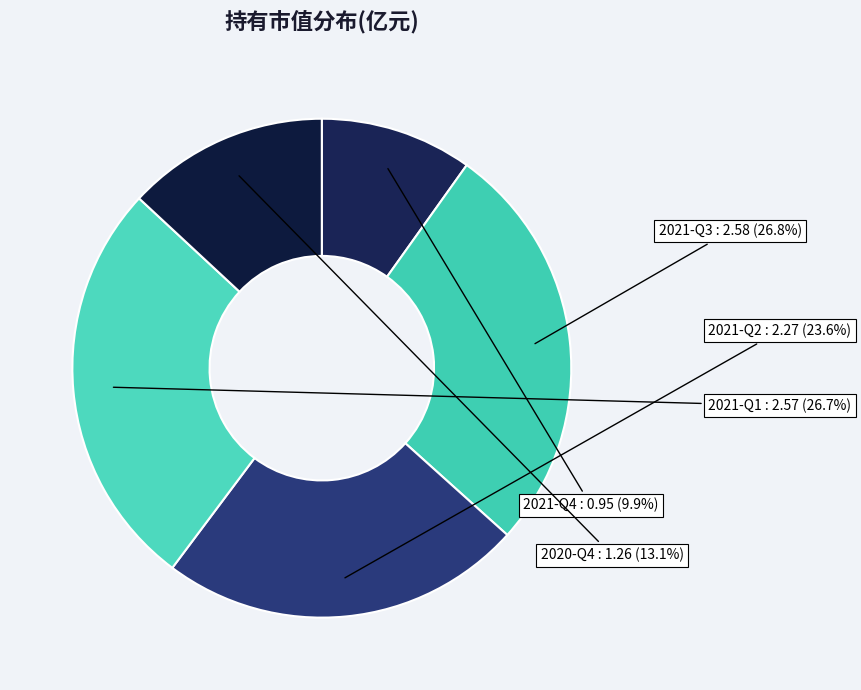

The 2021-Q1 slice represents 33% of the pie. True or false?

False